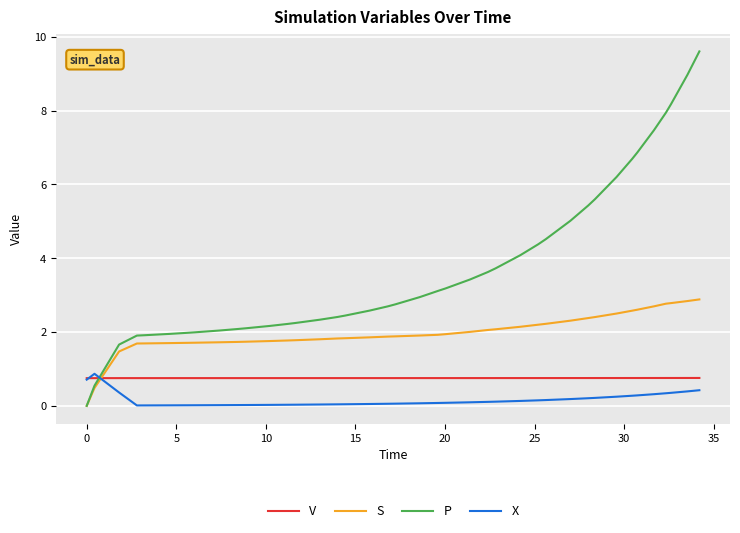

Rank the series by their average value, from lowest to highest.

X, V, S, P